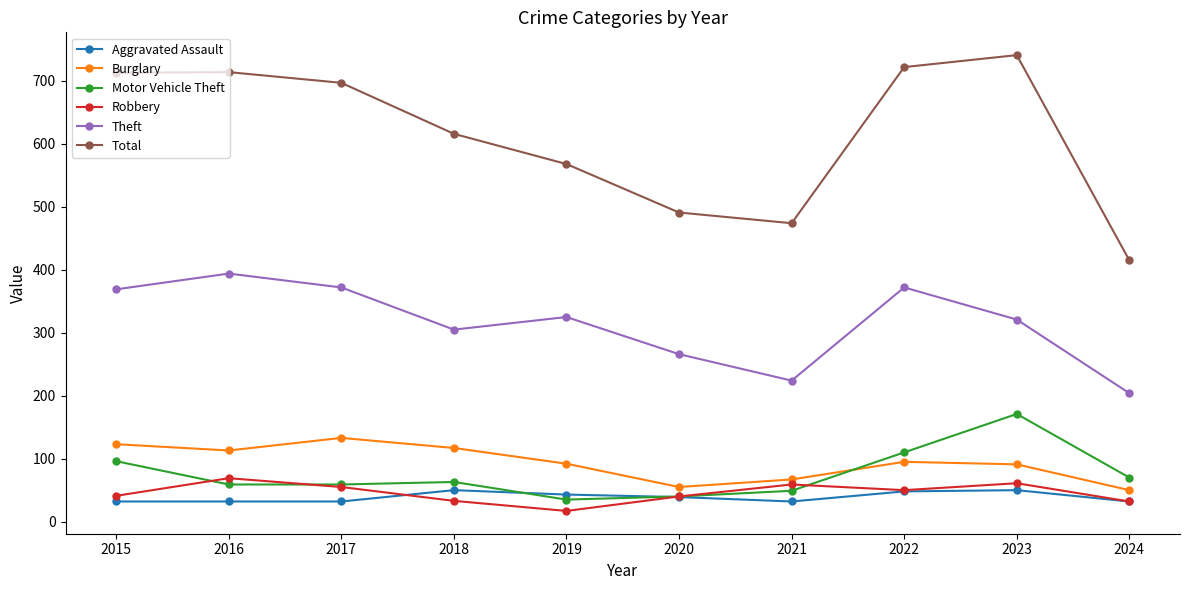

At which category does the chart reach its peak across all series?

2023